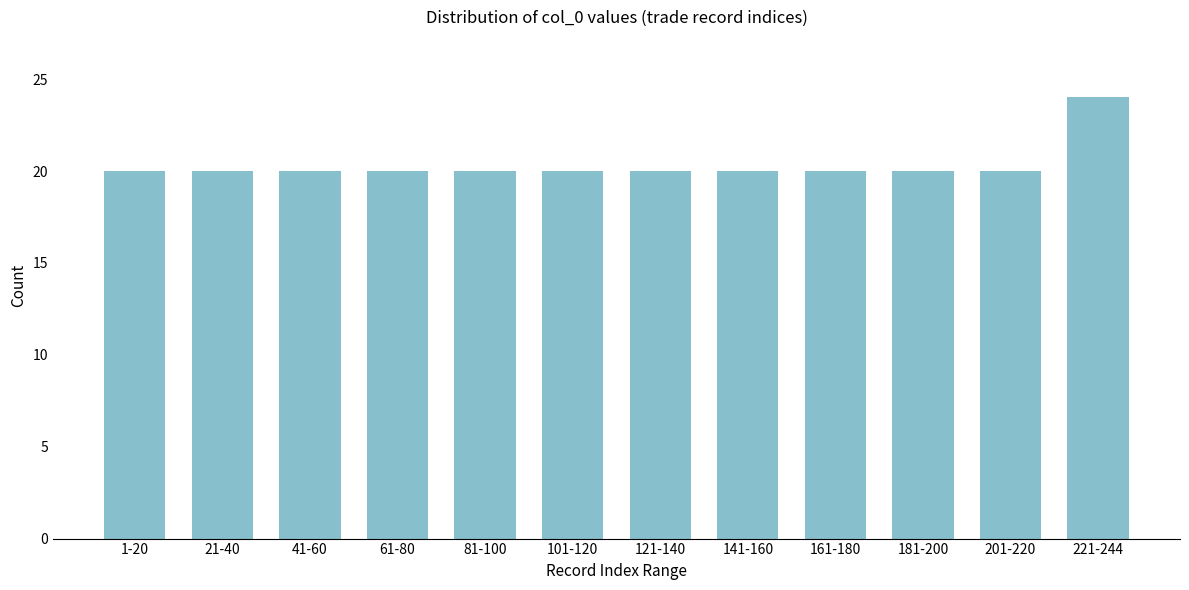

Reading right to left, what are all the values shown in this chart?

24	20	20	20	20	20	20	20	20	20	20	20